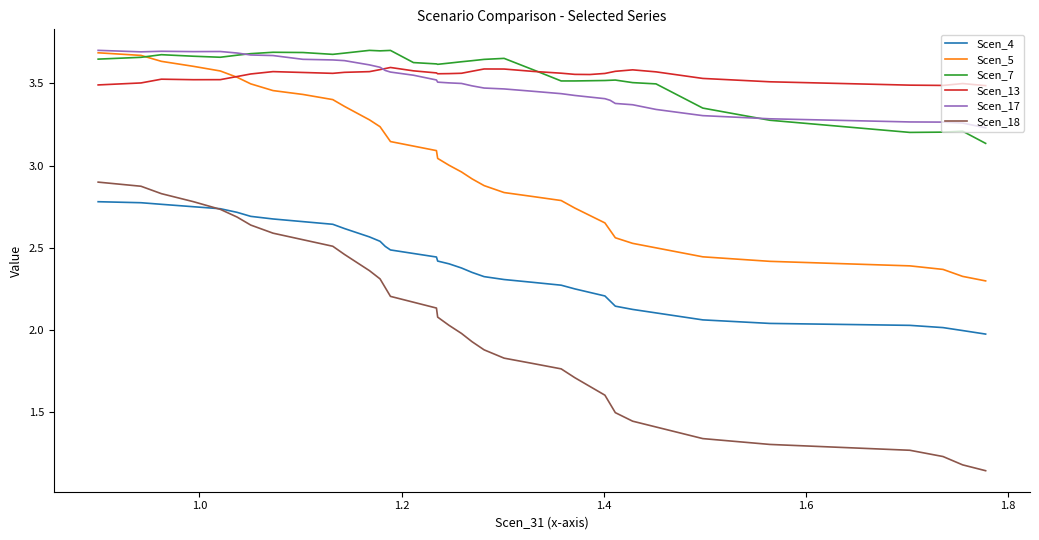

True or false: Scen_18 and Scen_7 cross at least once.

False